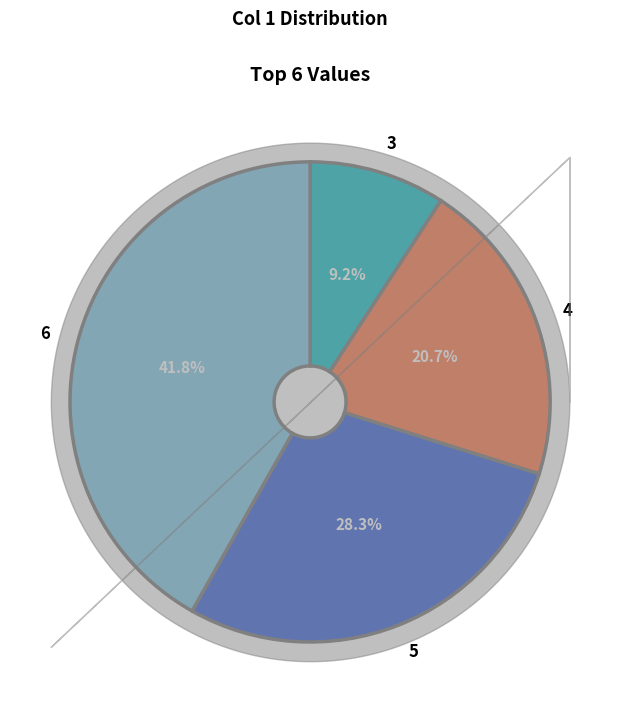

To the nearest percent, what is the average slice percentage?

25%